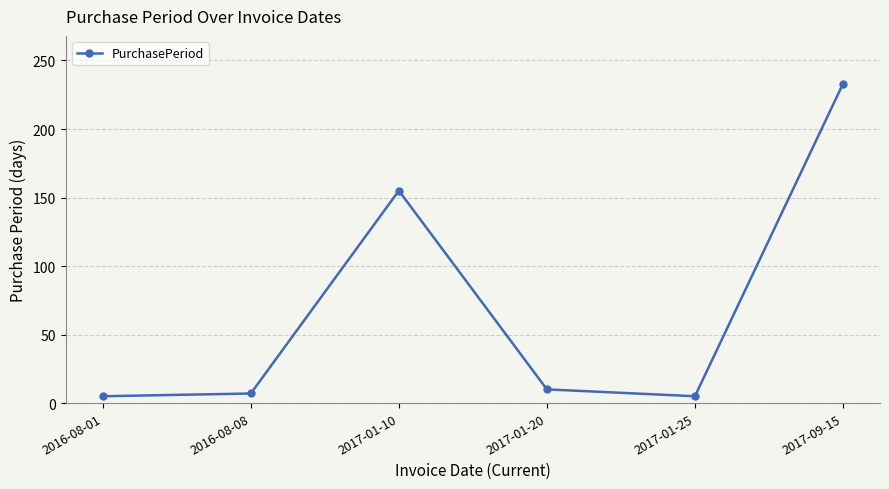

What is the difference between the values at 2017-01-10 and 2016-08-08?

148